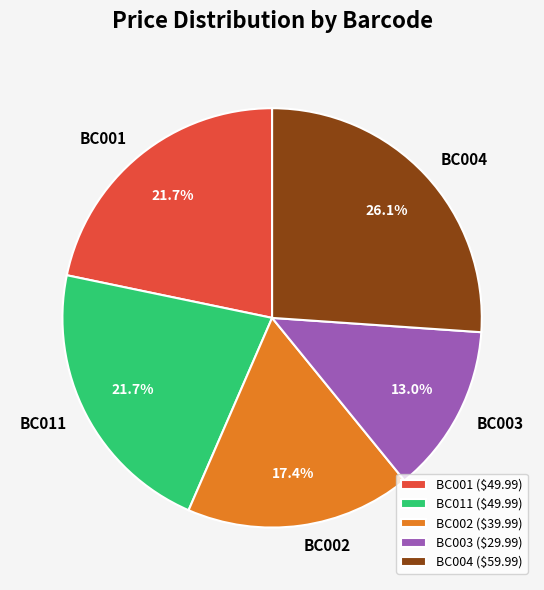

Is BC002 the majority of the pie?

No